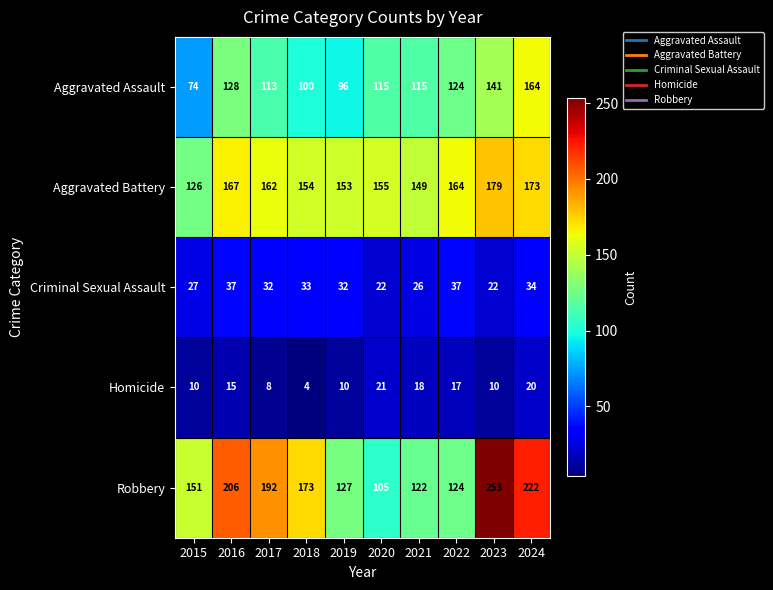

What is the maximum value shown in the chart?

253